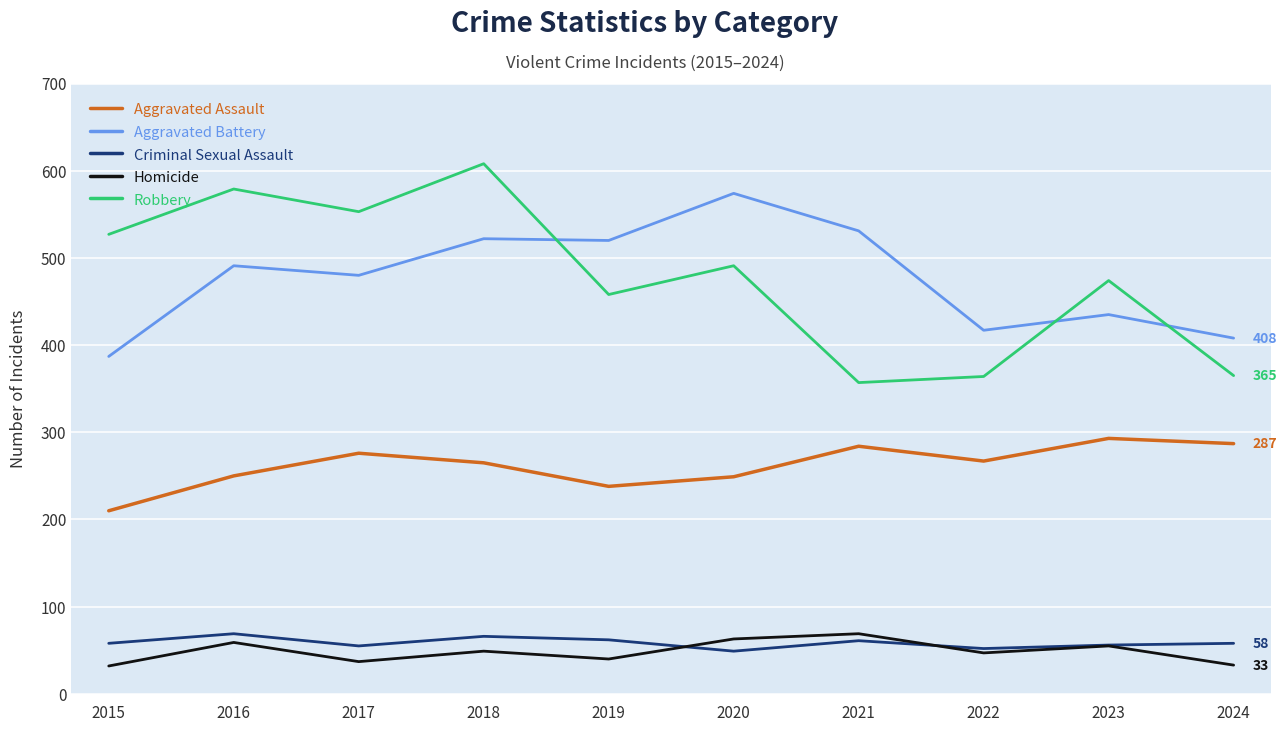

What is the smallest value displayed?

32